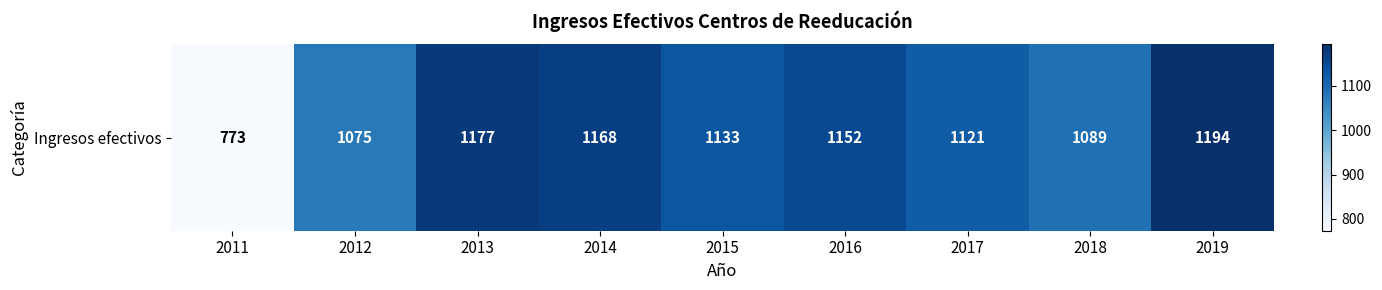

Count the number of data series in this chart.

1